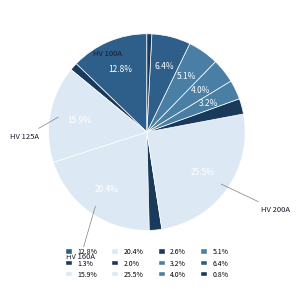

Rank the categories by value from highest to lowest.

HV 200A, HV 160A, HV 125A, HV 100A, HV 50A, HV 40A, HV 31.5A, HV 25A, HV 20A, HV 16A, HV 10A, HV 6.3A